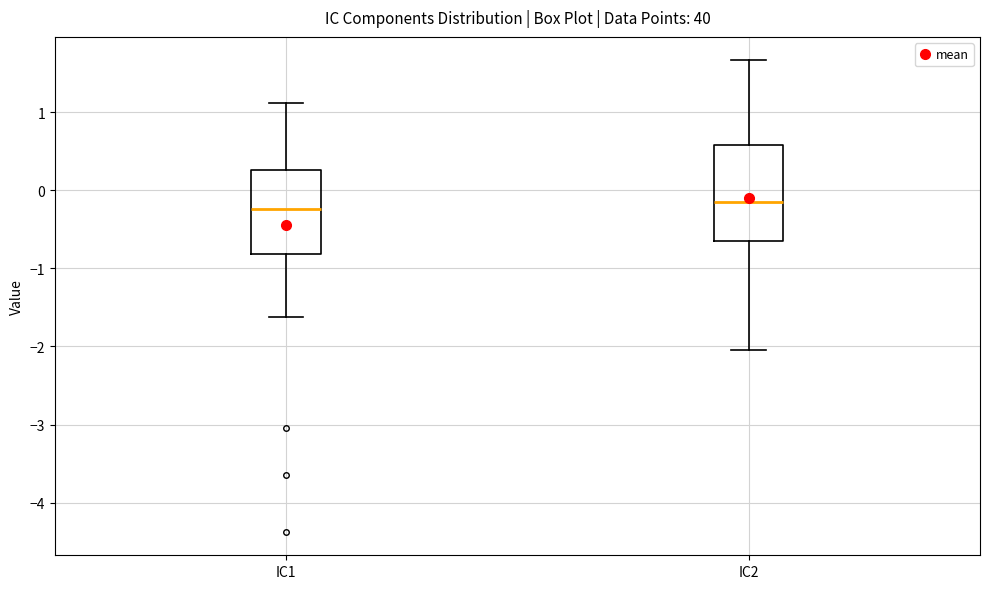

Where does the upper whisker of the box for IC2 end on the y-axis? The values are not printed on the chart, so give them approximately, as read against the axis.

1.7